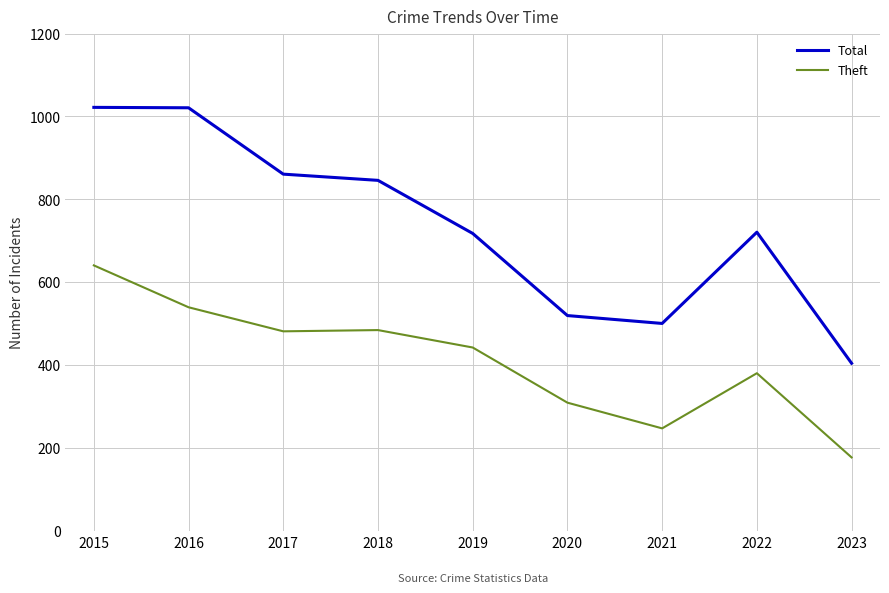

What is the difference between the second highest and minimum values in the Total series?

616